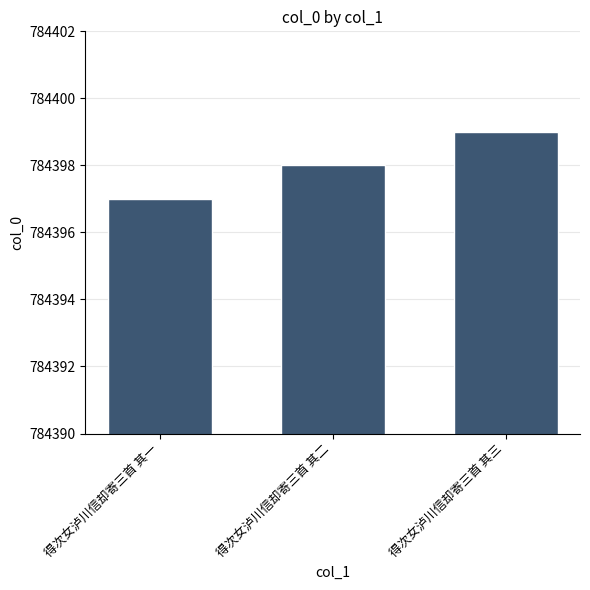

List the labels in order of value, smallest first.

得次女泸川信却寄三首 其一, 得次女泸川信却寄三首 其二, 得次女泸川信却寄三首 其三